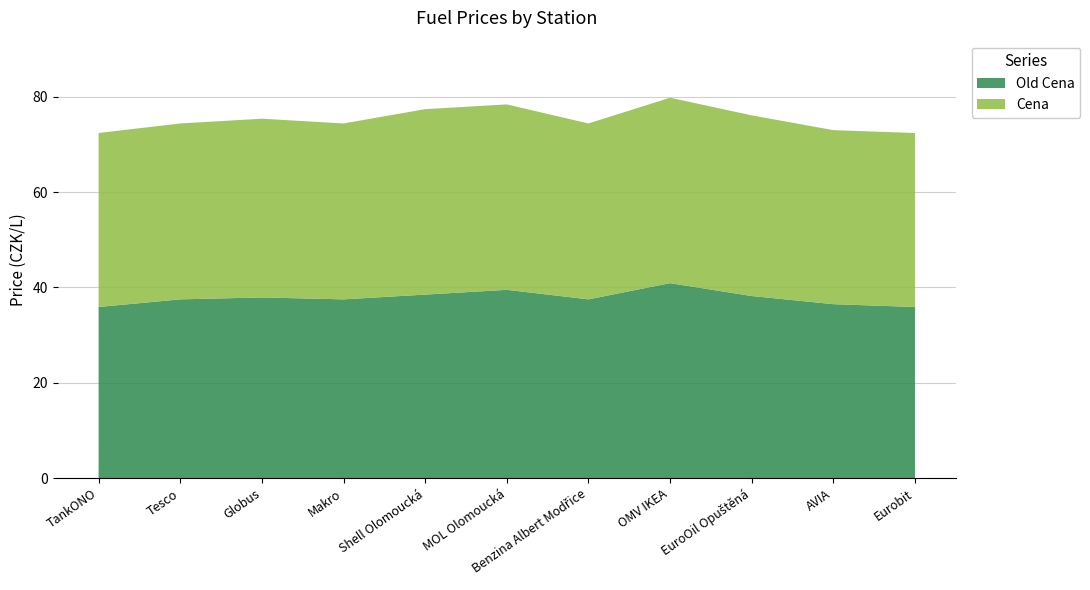

Reading left to right, extract all data points from this chart.

Old Cena: 35.9	37.5	37.9	37.5	38.5	39.5	37.5	40.9	38.2	36.5	35.9
Cena: 36.5	36.9	37.5	36.9	38.9	38.9	36.9	38.9	37.9	36.5	36.5